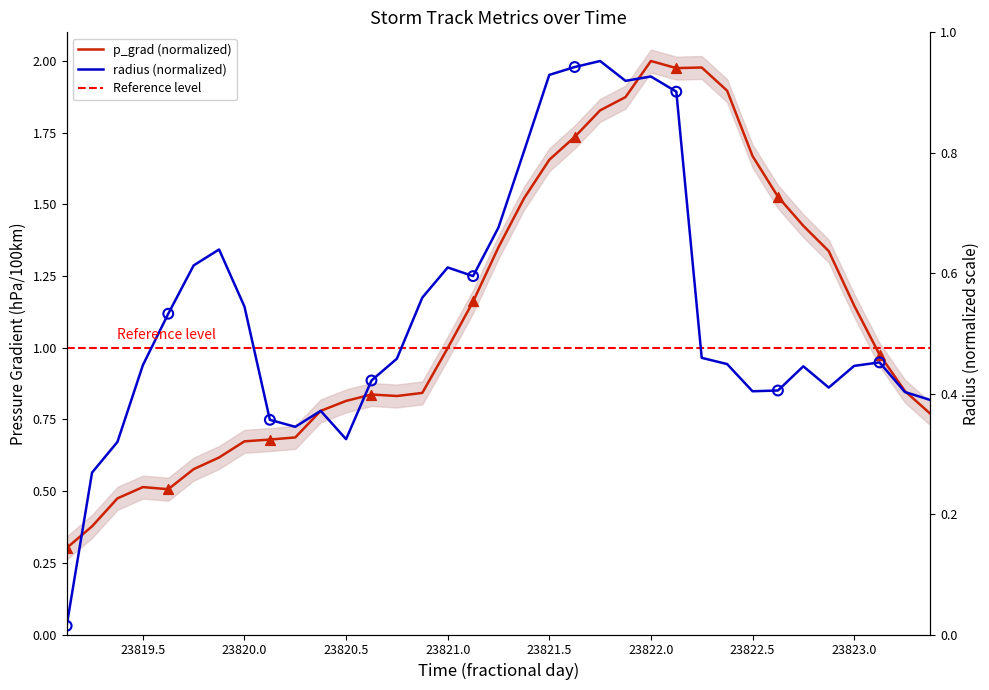

Which series has the widest spread of Y values?

radius